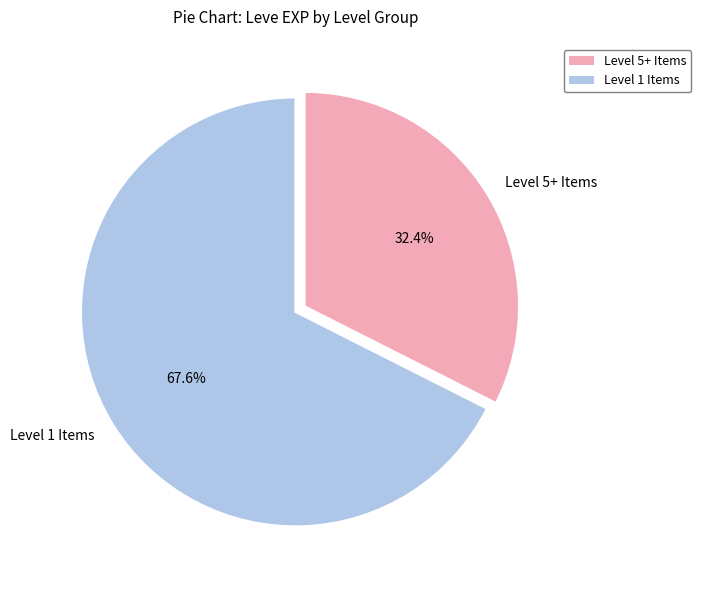

What is the total percentage of Level 1 Items and Level 5+ Items?

100.0%